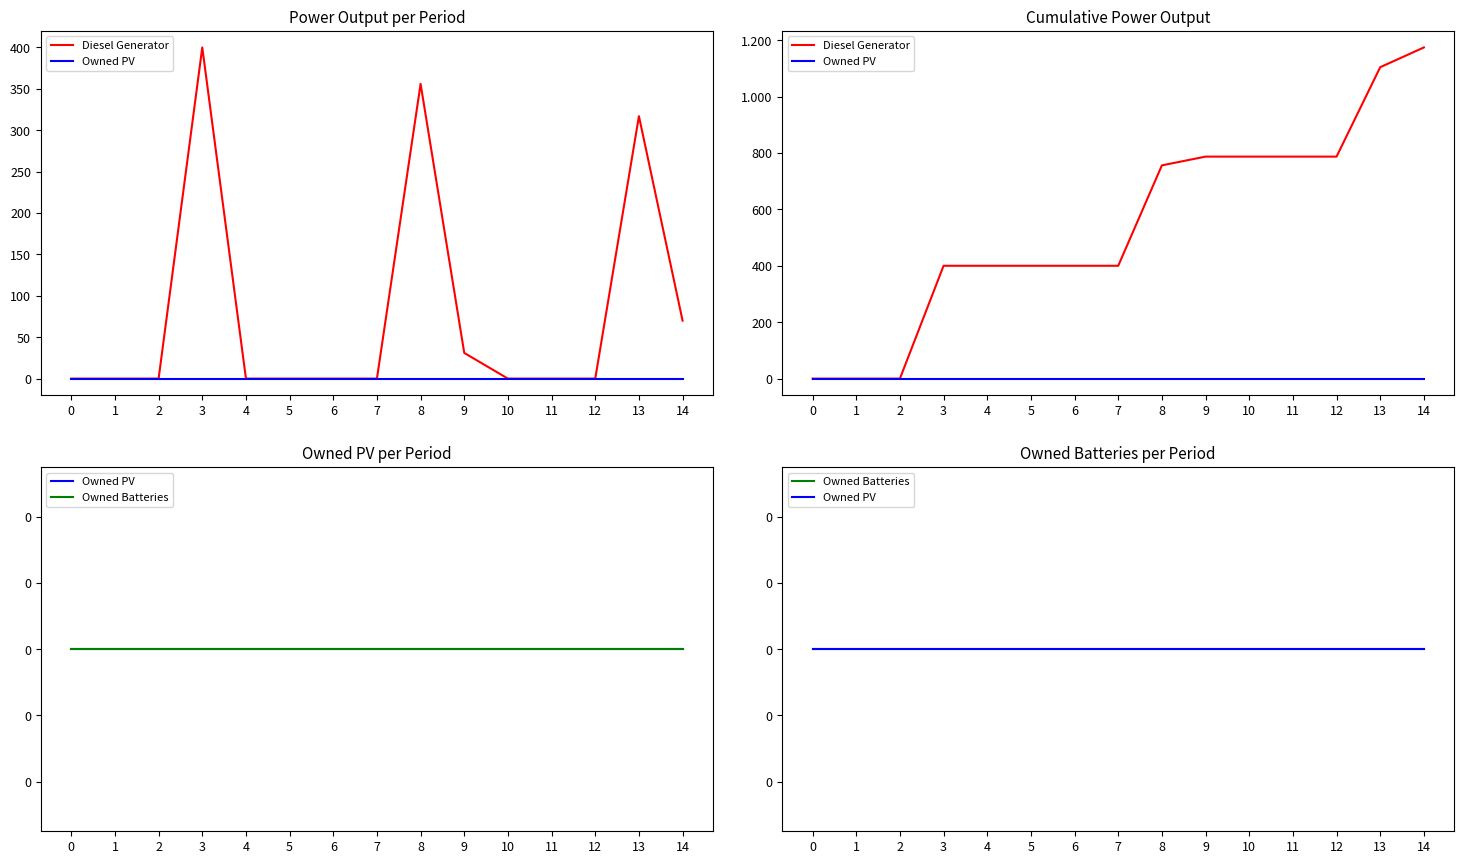

Reading right to left, list all the values displayed in this chart.

Diesel Generator: 14=1174	13=1104	12=787	11=787	10=787	9=787	8=756	7=400	6=400	5=400	4=400	3=400	2=0	1=0	0=0
Owned PV: 14=0	13=0	12=0	11=0	10=0	9=0	8=0	7=0	6=0	5=0	4=0	3=0	2=0	1=0	0=0
Owned Batteries: 14=0	13=0	12=0	11=0	10=0	9=0	8=0	7=0	6=0	5=0	4=0	3=0	2=0	1=0	0=0